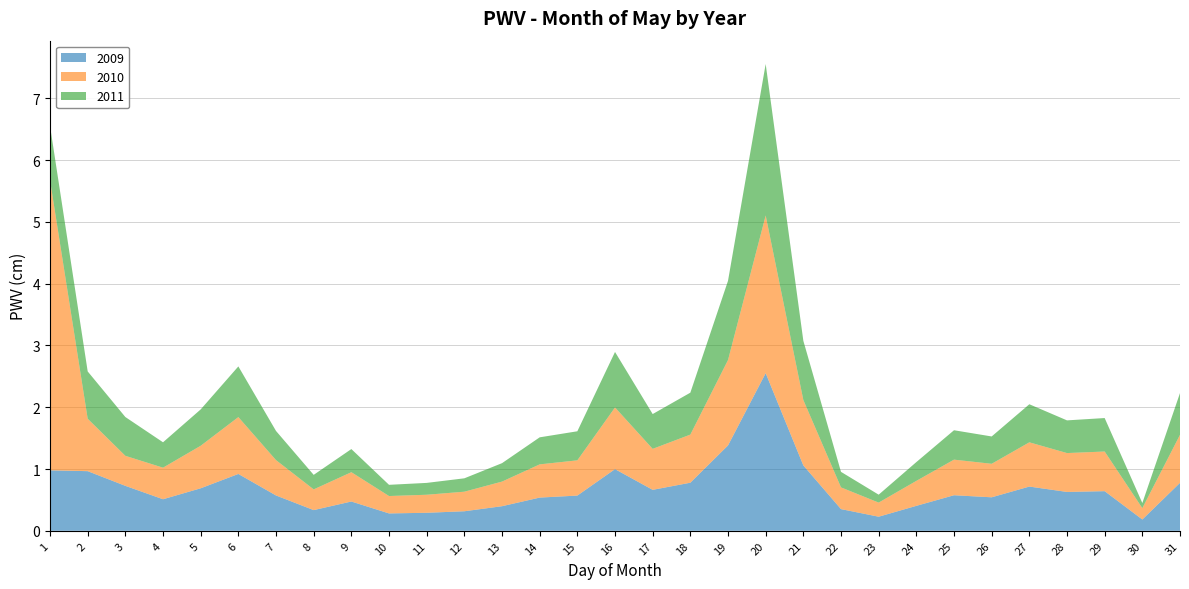

Reading right to left, extract all data points from this chart.

2009: 0.8	0.2	0.6	0.6	0.7	0.5	0.6	0.4	0.2	0.4	1.1	2.6	1.4	0.8	0.7	1.0	0.6	0.5	0.4	0.3	0.3	0.3	0.5	0.3	0.6	0.9	0.7	0.5	0.7	1.0	1.0
2010: 0.8	0.2	0.6	0.6	0.7	0.5	0.6	0.4	0.2	0.4	1.1	2.6	1.4	0.8	0.7	1.0	0.6	0.5	0.4	0.3	0.3	0.3	0.5	0.3	0.6	0.9	0.7	0.5	0.5	0.8	4.7
2011: 0.7	0.1	0.5	0.5	0.6	0.4	0.5	0.3	0.1	0.3	1.0	2.5	1.3	0.7	0.6	0.9	0.5	0.4	0.3	0.2	0.2	0.2	0.4	0.2	0.5	0.8	0.6	0.4	0.6	0.8	0.9